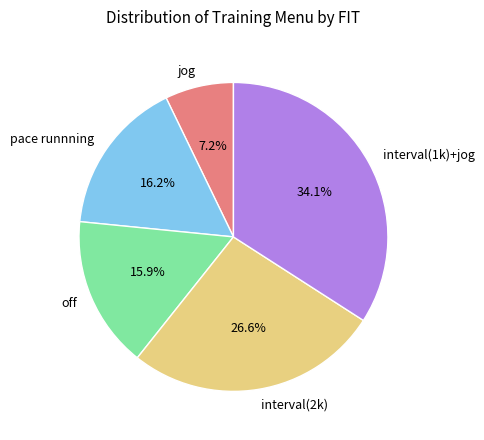

What portion of the pie excludes pace runnning?

83.8%